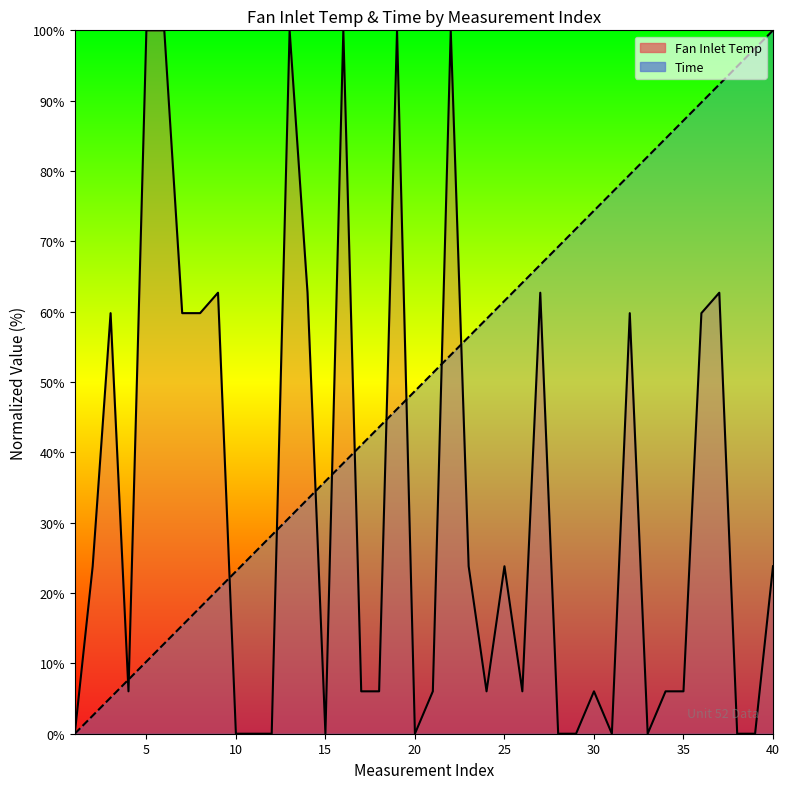

What is the greatest value displayed?

100.0